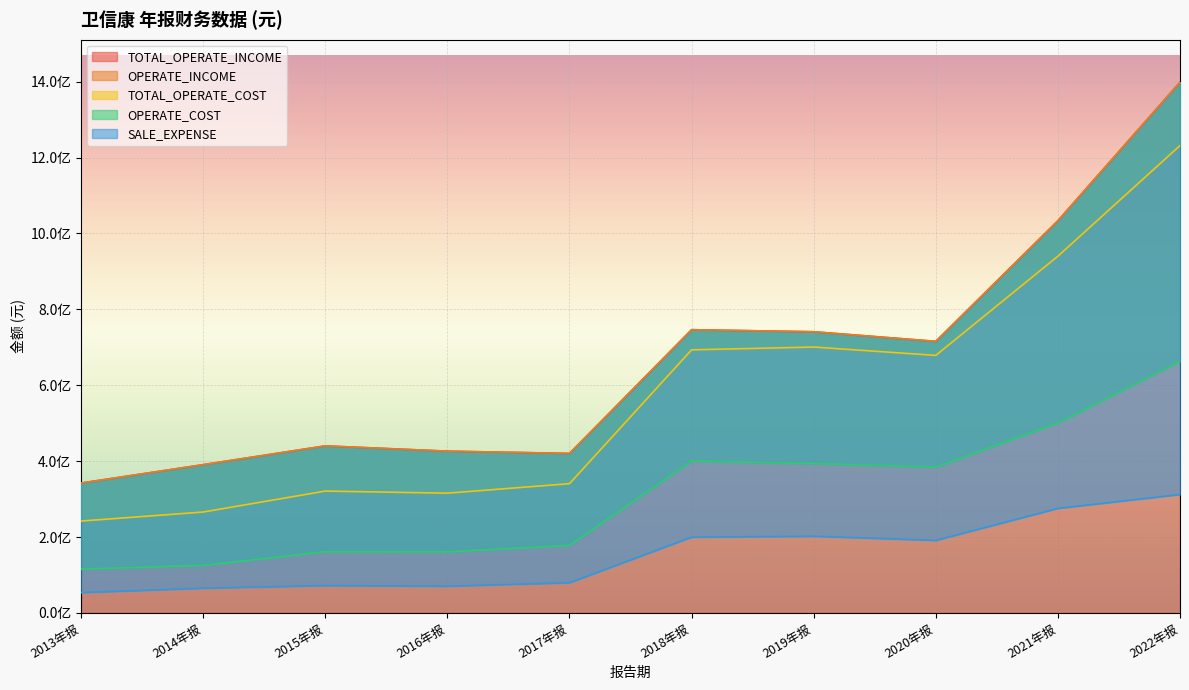

Is it true that OPERATE_INCOME equals 760141236.8 at 2016年报?

False